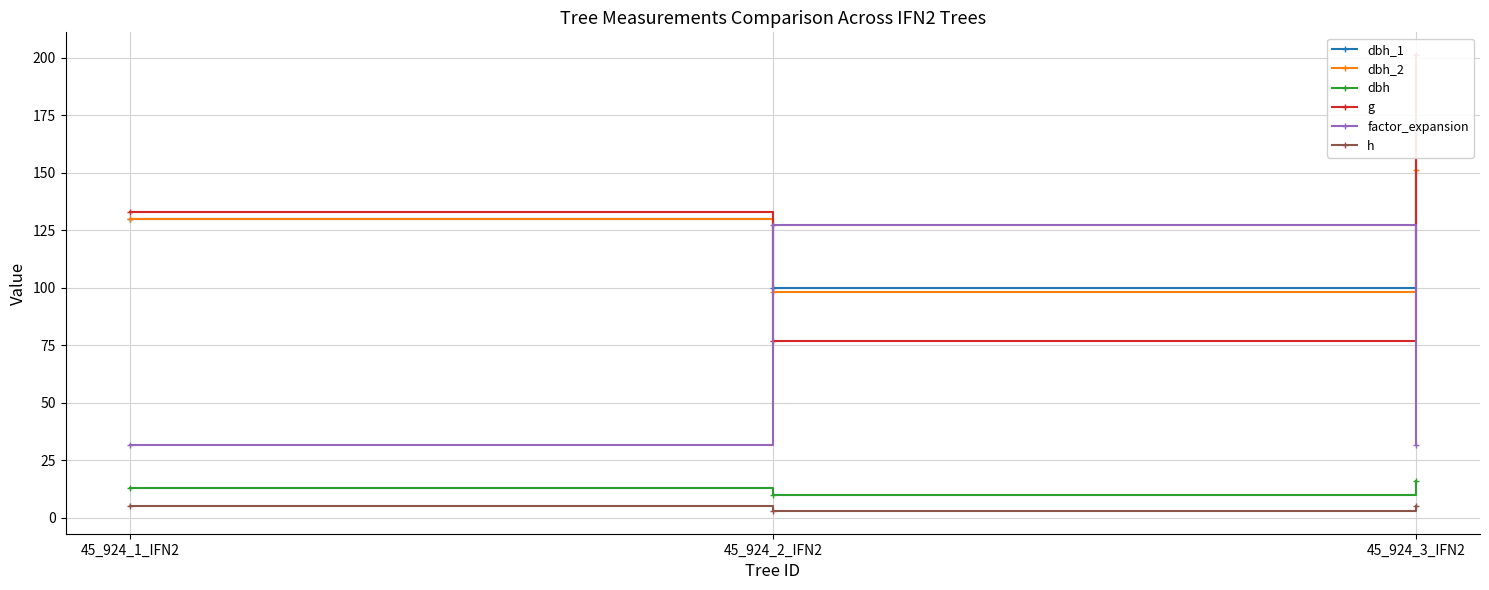

At how many categories does at least one series exceed 71?

3